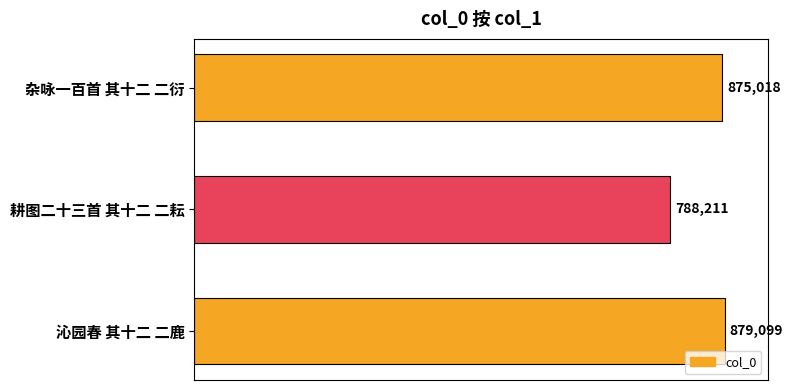

What is the sum of all values?

2542328